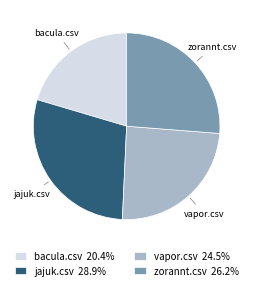

How many slices are in this pie chart?

4